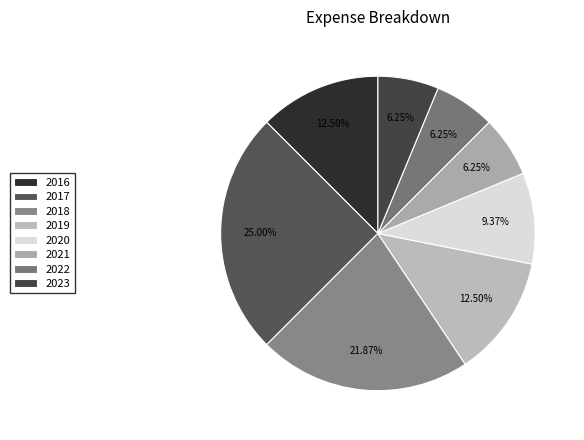

How many slices are in this pie chart?

8